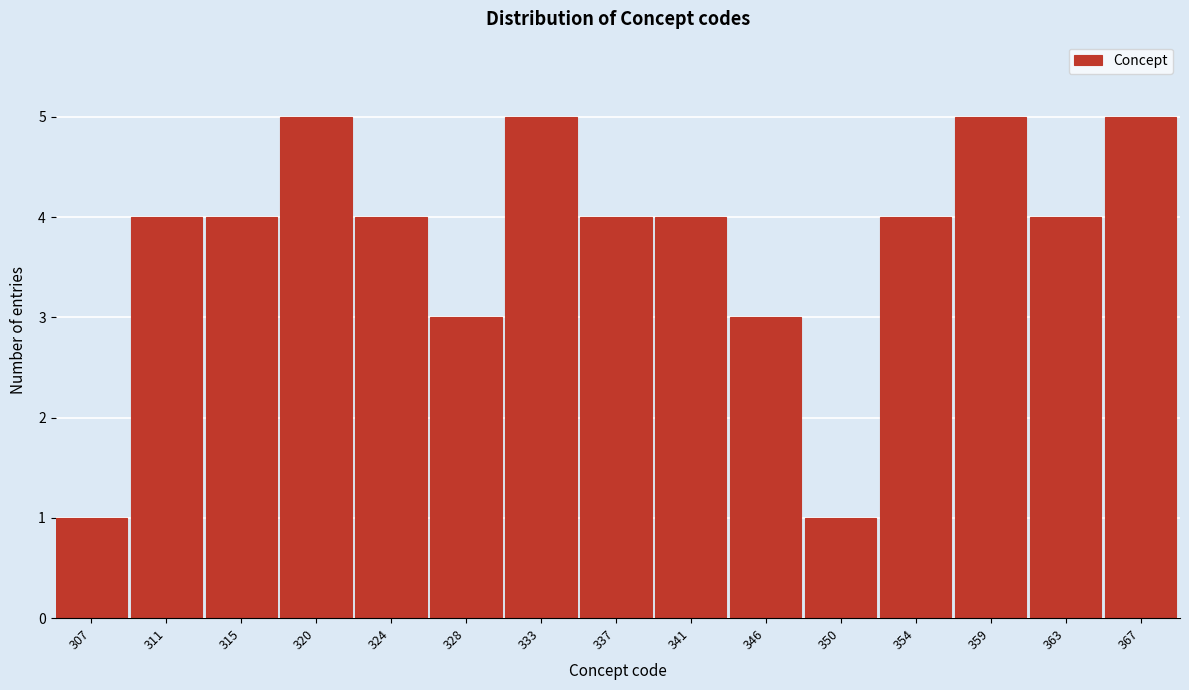

Reading right to left, list all the values displayed in this chart.

367=5	363=4	359=5	354=4	350=1	346=3	341=4	337=4	333=5	328=3	324=4	320=5	315=4	311=4	307=1